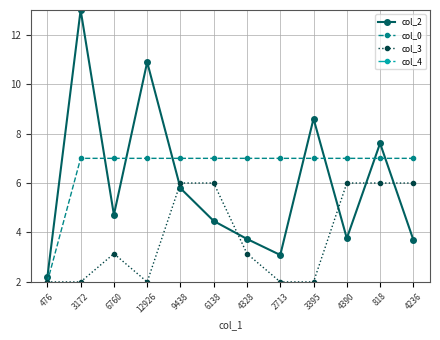

What are all the series names shown in the legend?

col_2, col_0, col_3, col_4